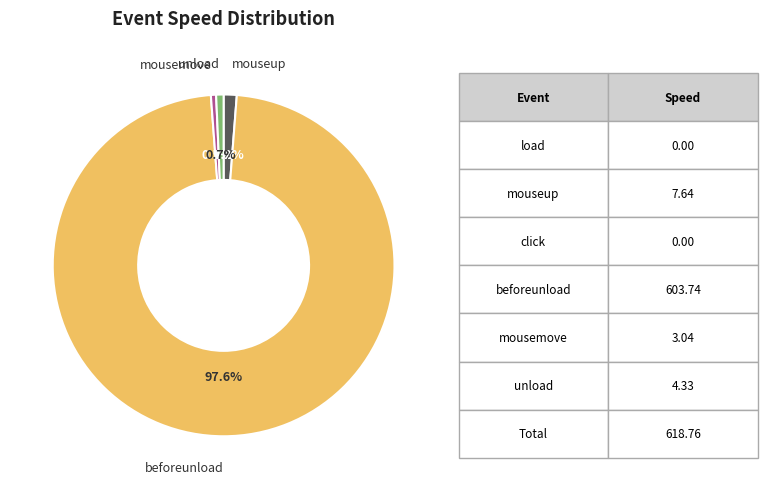

To the nearest percent, what is the average slice percentage?

25%